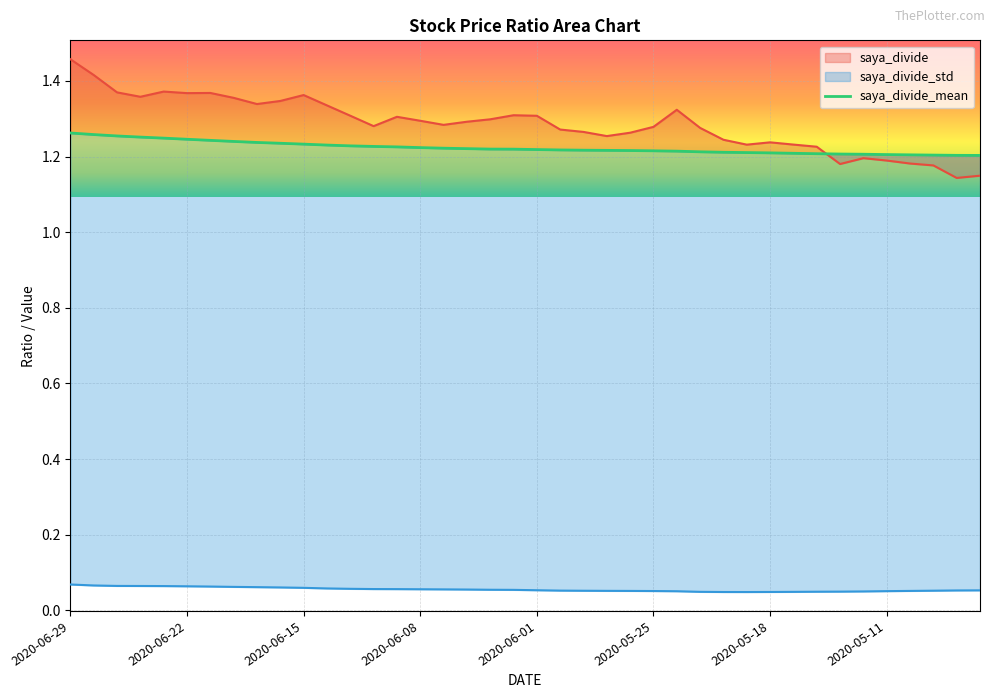

How many interior local peaks does the saya_divide series have?

8